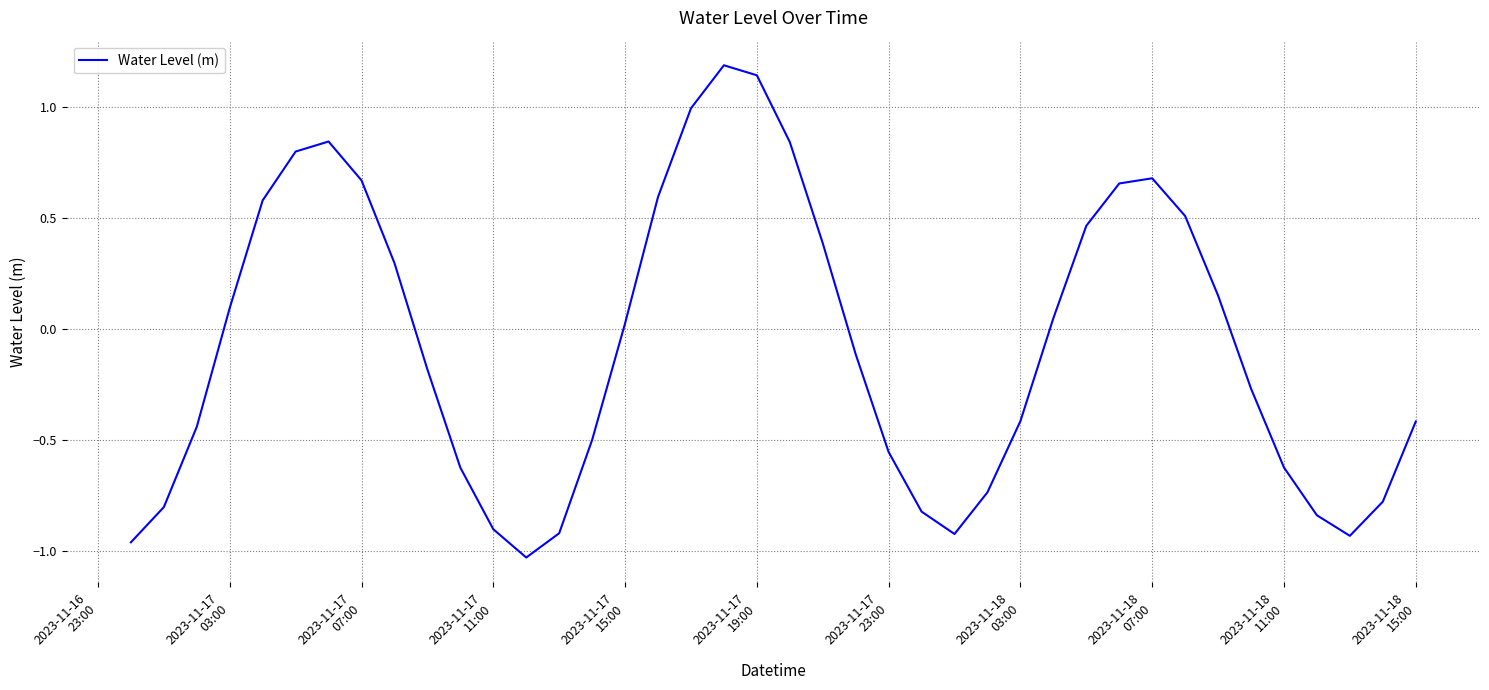

What is the difference between the maximum and minimum values?

2.2